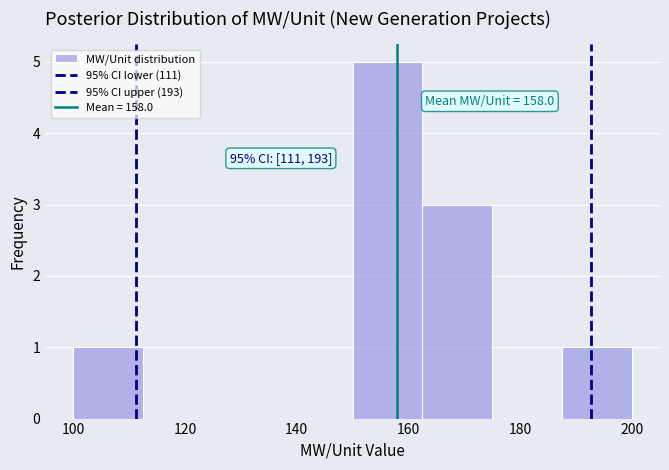

Over which range of the x-axis is the bar tallest?

150.0 to 162.5